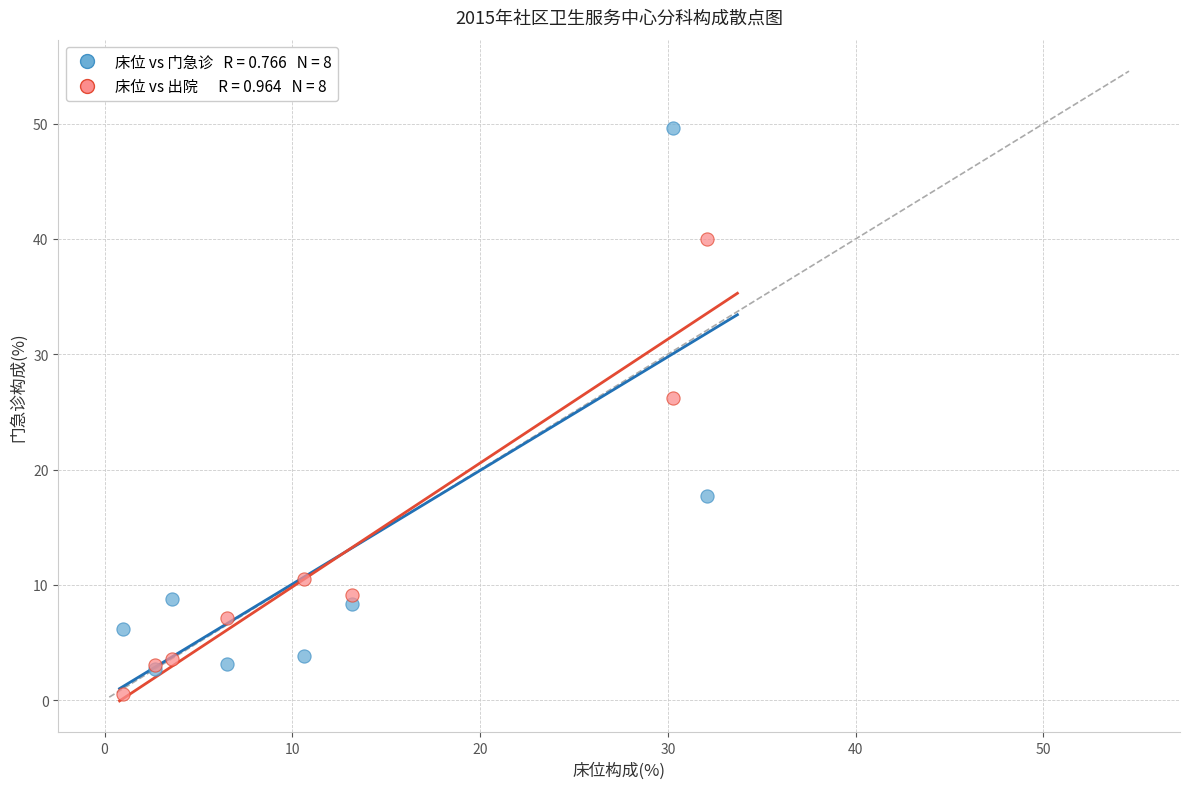

Across all series, what Y value is closest to 25?

26.2